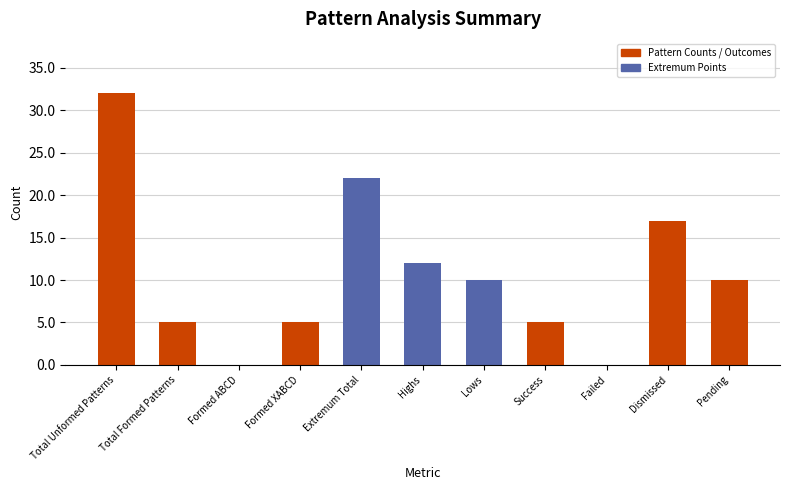

What is the difference between the maximum and minimum values?

32